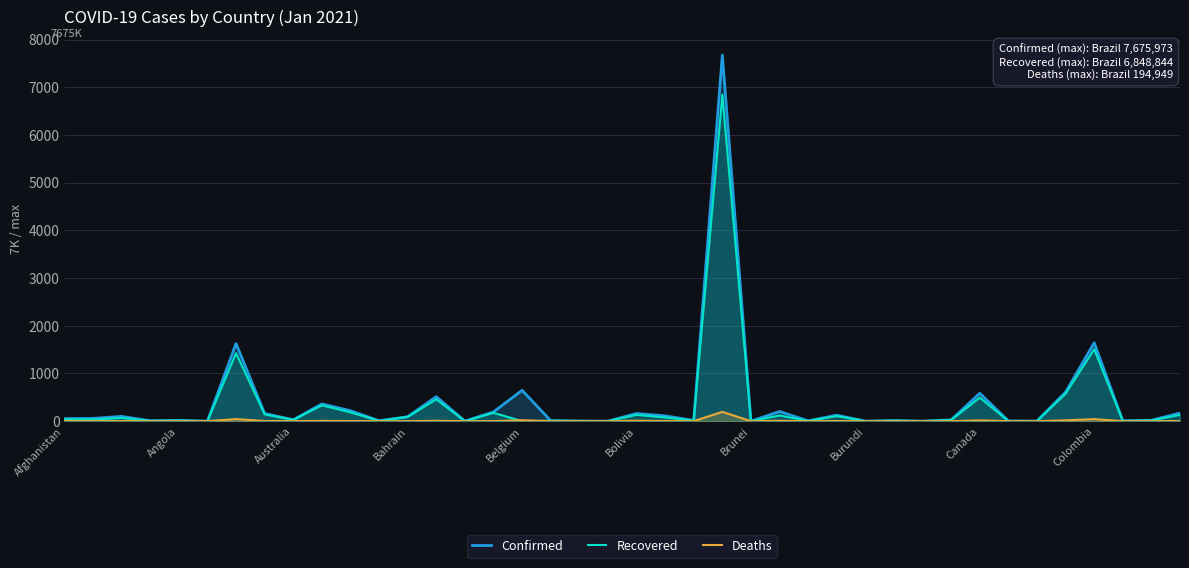

What is the difference between the Deaths values at 13 and 27?

4.9